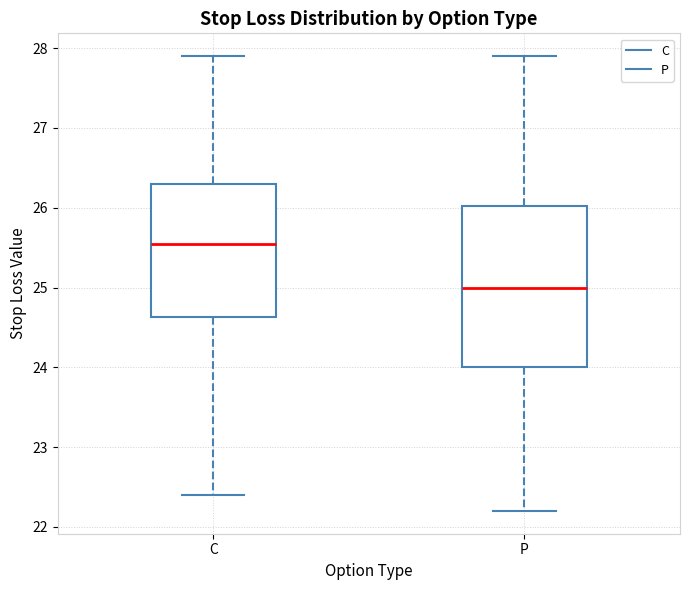

Which box has the highest median line?

C